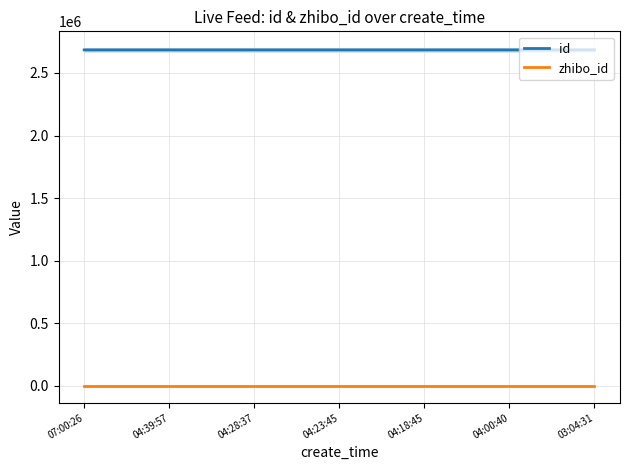

Is it true that zhibo_id equals 152 at 04:00:40?

True